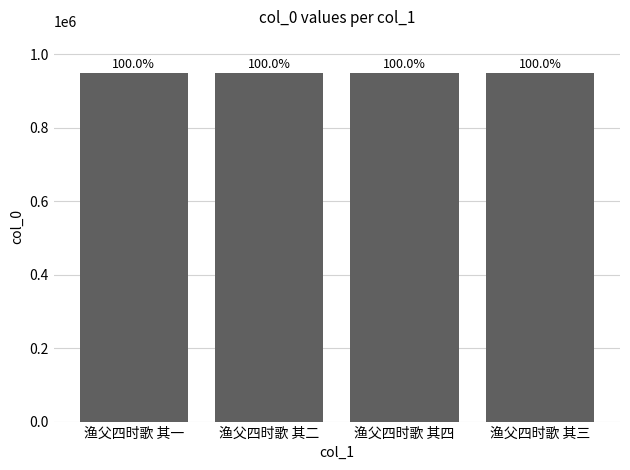

At which category does the chart reach its peak across all series?

渔父四时歌 其二